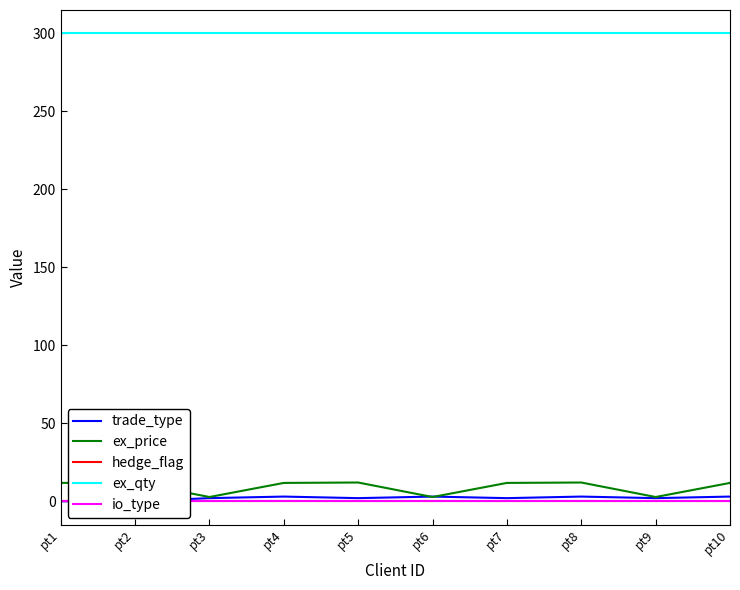

How many data points in ex_price are above 11?

7